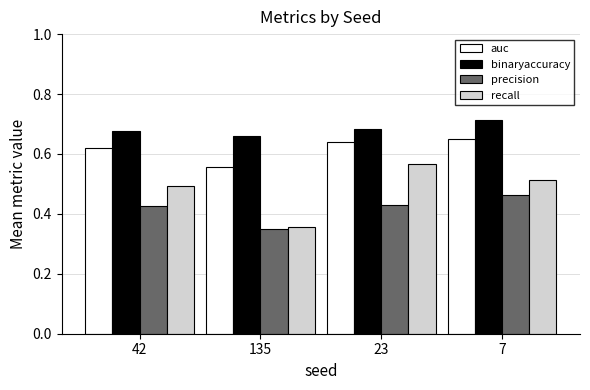

Which series has the largest range (max minus min)?

recall